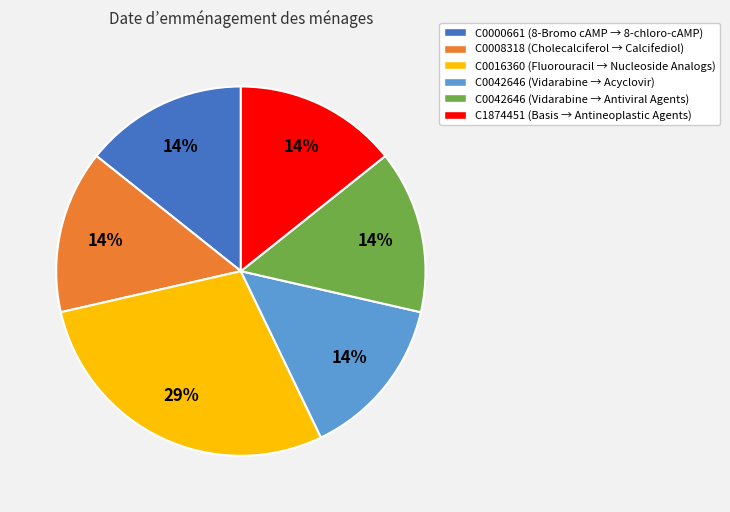

Is there a majority slice in this chart?

No